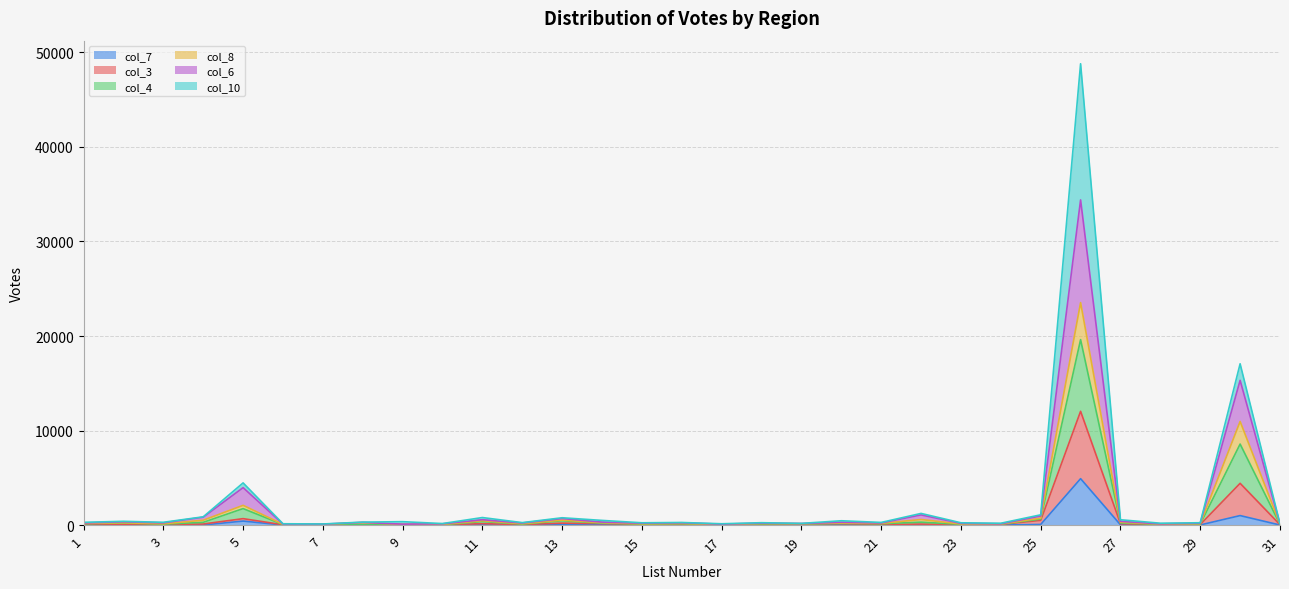

The value of col_7 at 6 is 4. True or false?

True